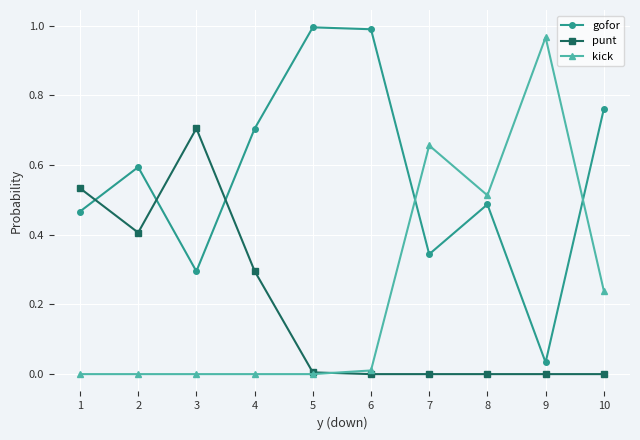

Where is the first local minimum for punt?

2